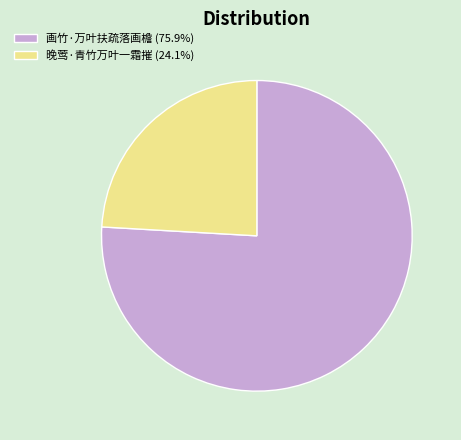

Count the number of slices in the pie.

2